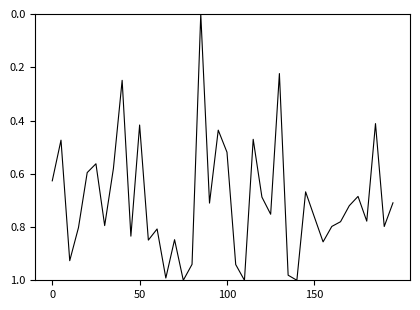

How many interior local peaks (higher than both neighbors) does the data have?

13